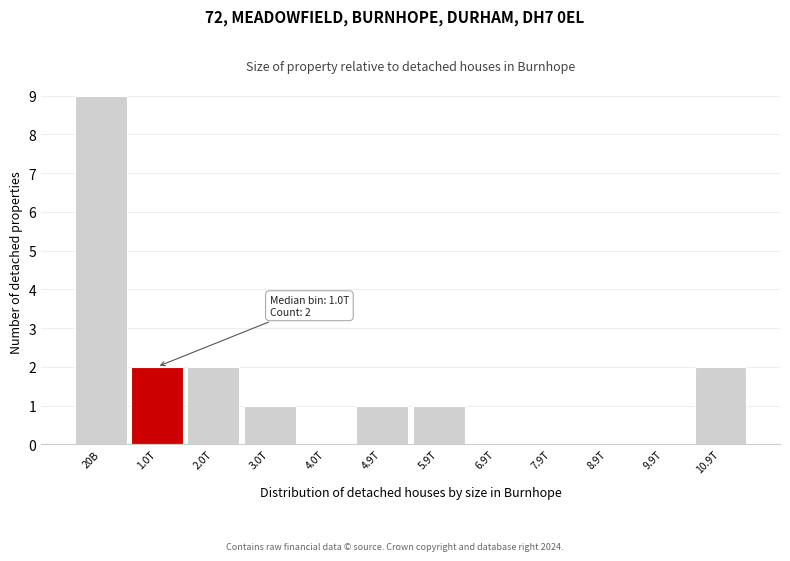

Reading left to right, list all the values displayed in this chart.

20B=9	1.0T=2	2.0T=2	3.0T=1	4.0T=0	4.9T=1	5.9T=1	6.9T=0	7.9T=0	8.9T=0	9.9T=0	10.9T=2